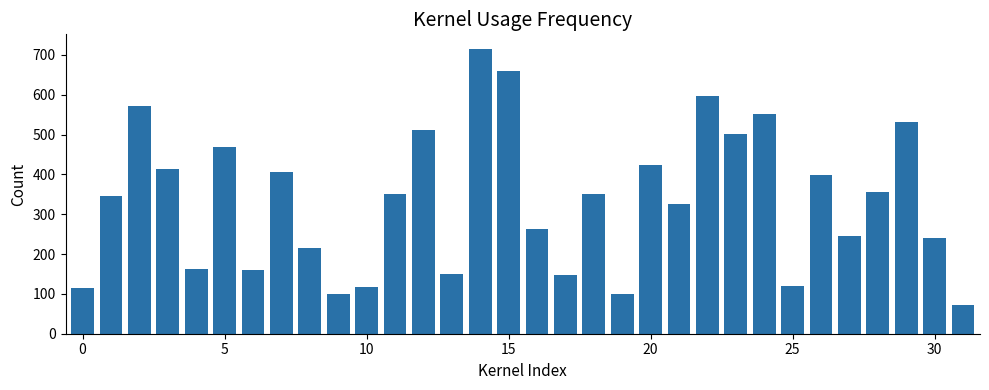

What is the value of the 14th bar from the left?

150